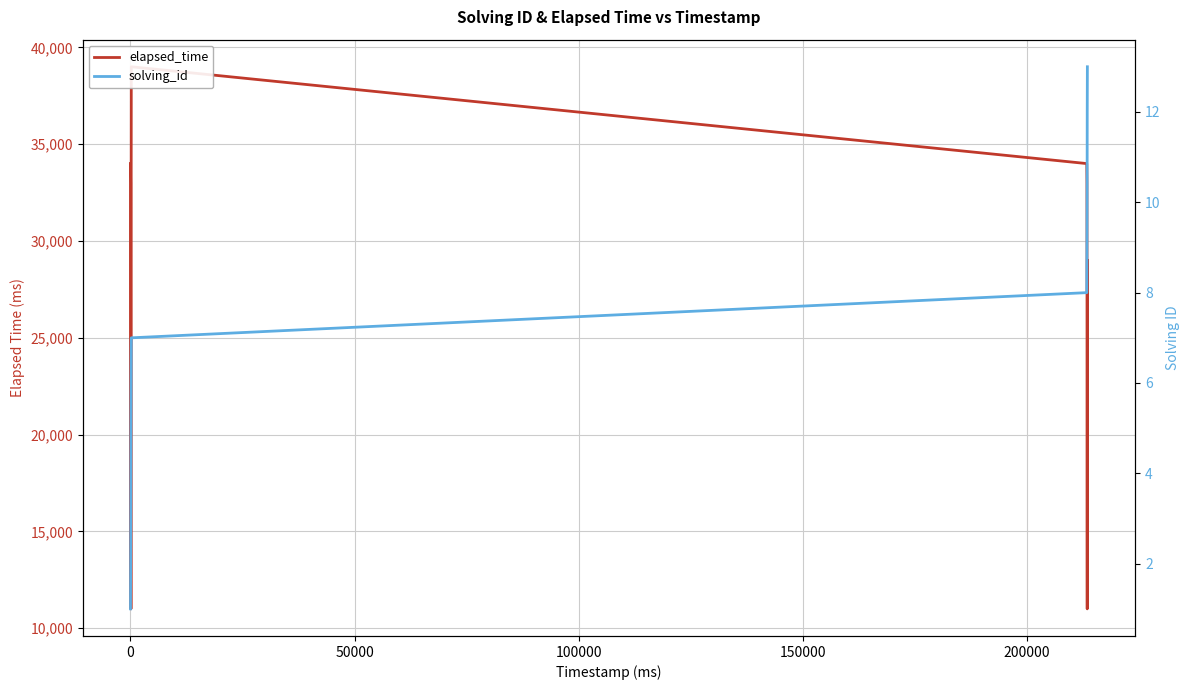

True or false: solving_id has more than 2 interior local peaks.

False